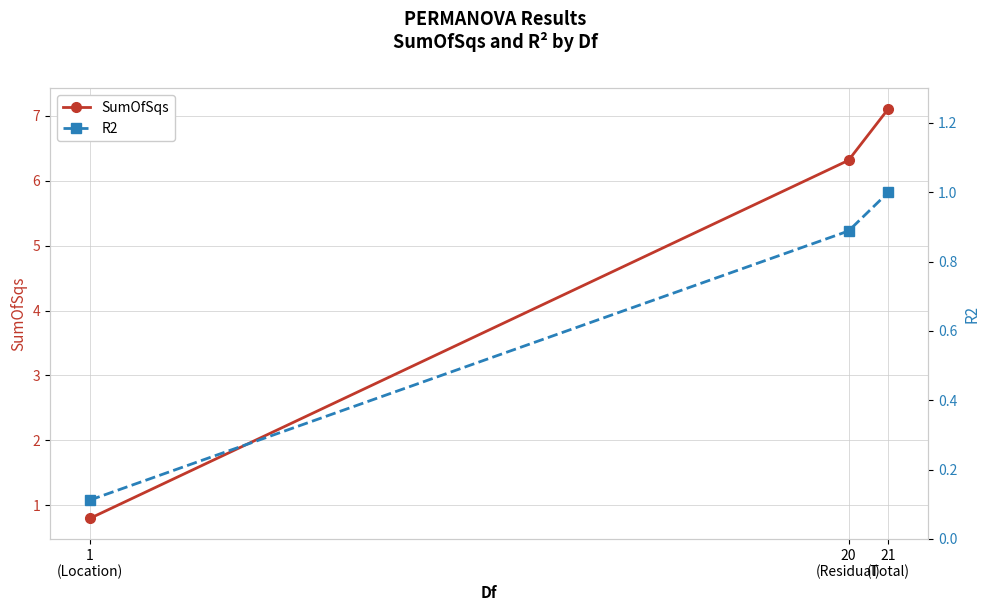

Reading left to right, list all the values displayed in this chart.

SumOfSqs: 0.8	6.3	7.1
R2: 0.1	0.9	1.0